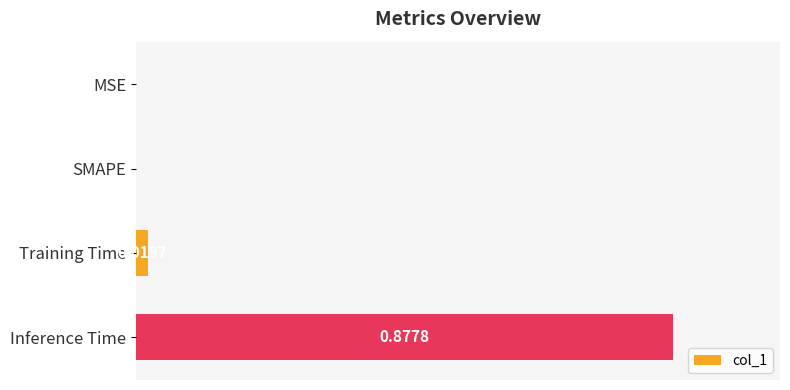

Which label corresponds to the largest value in the chart?

Inference Time